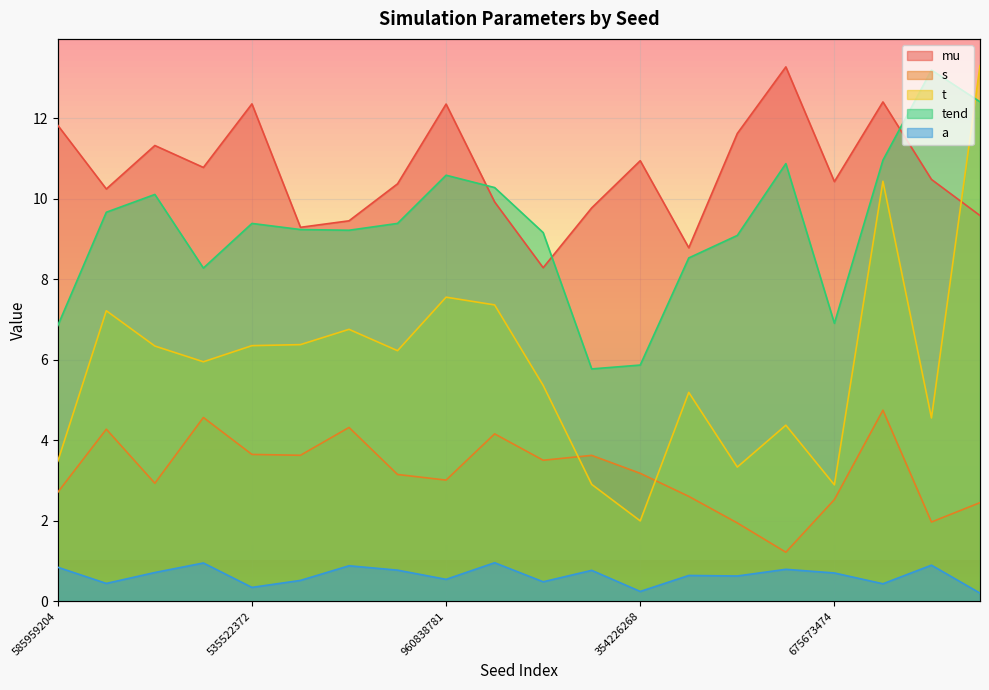

Which series has the largest total across all categories?

mu